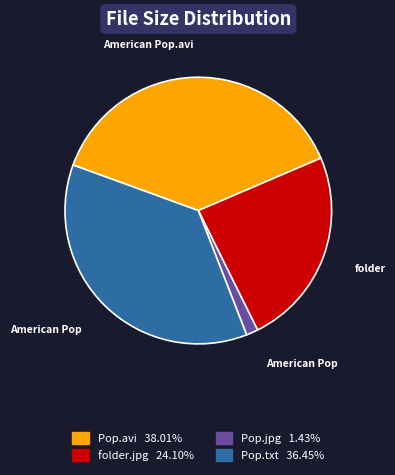

Is there a majority slice in this chart?

No